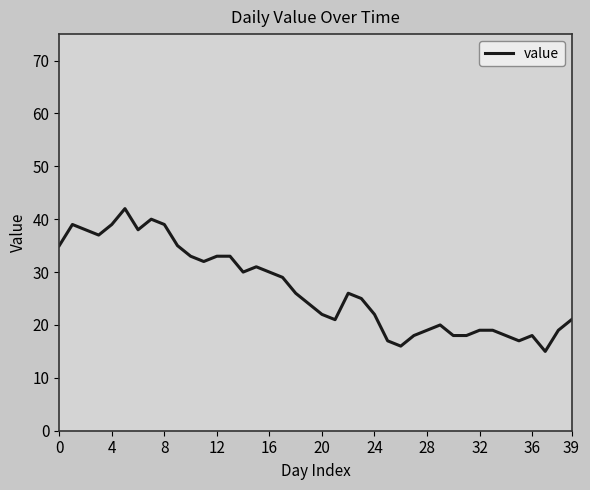

What is the difference between the maximum and minimum values?

27